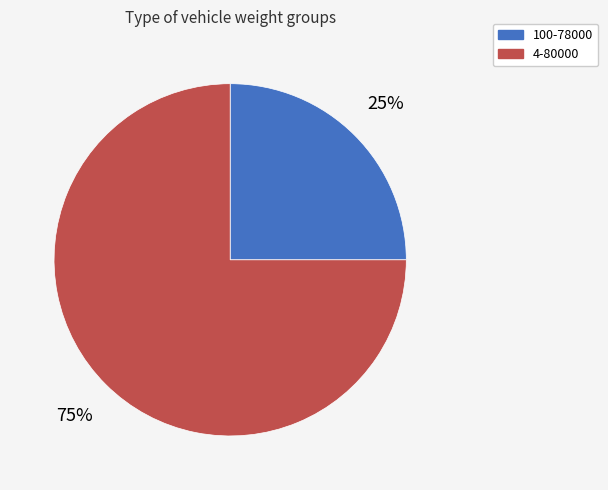

Between 4-80000 and 100-78000, which is larger?

4-80000